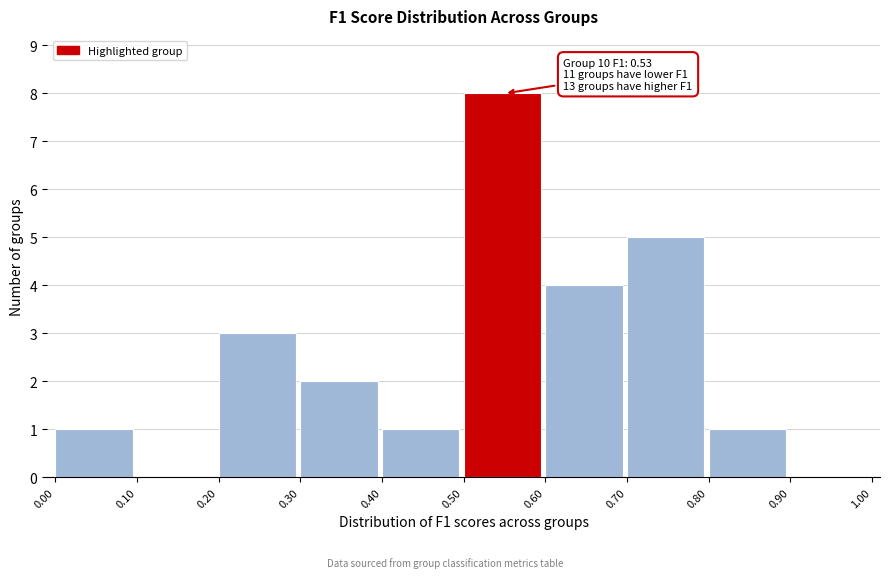

Which range on the x-axis has the tallest bar?

0.50 to 0.60